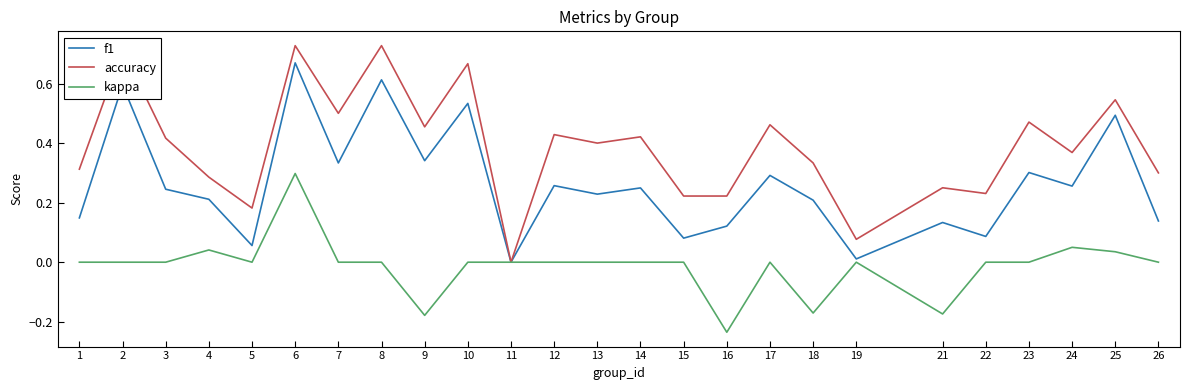

The accuracy series shows 0.6 at 9. True or false?

False